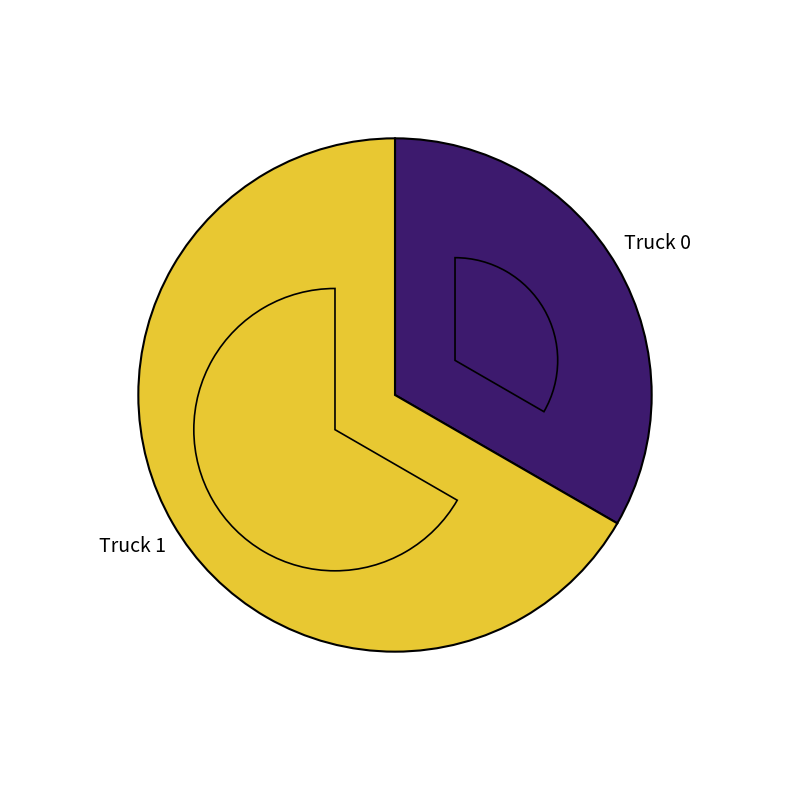

What is the change in value from Truck 0 to Truck 1?

+2